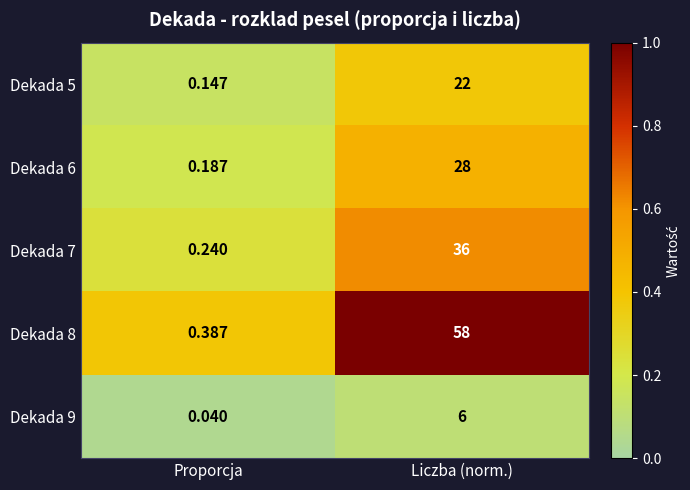

At which label does Dekada 7 reach its minimum?

Proporcja